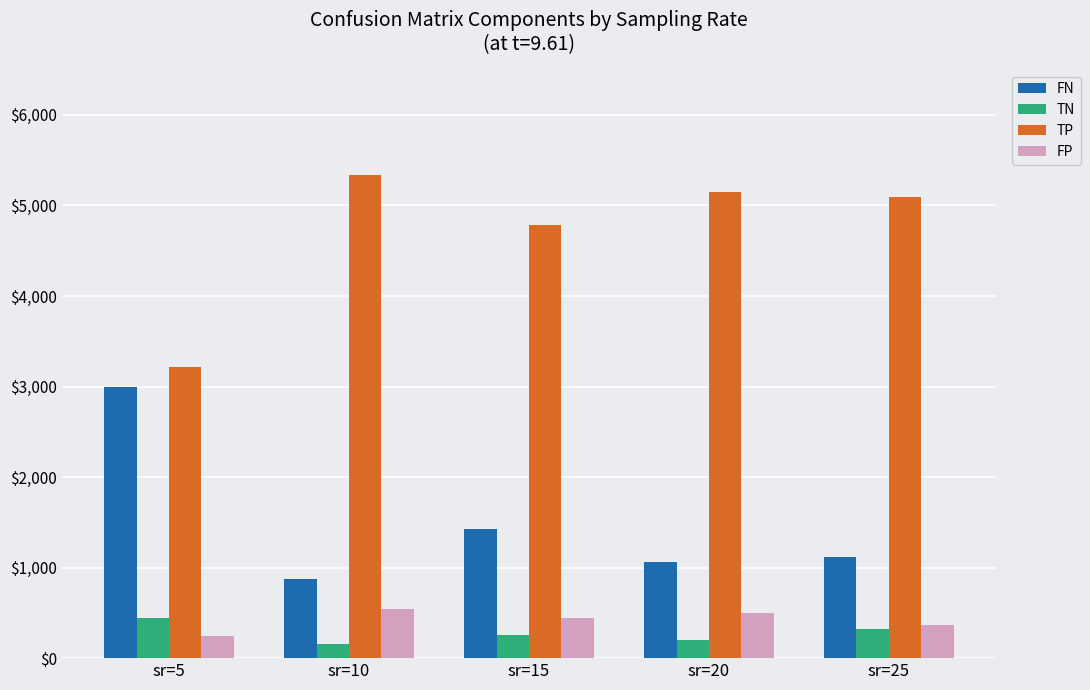

What is the value of the FN bar at the 4th from the left?

1060.1